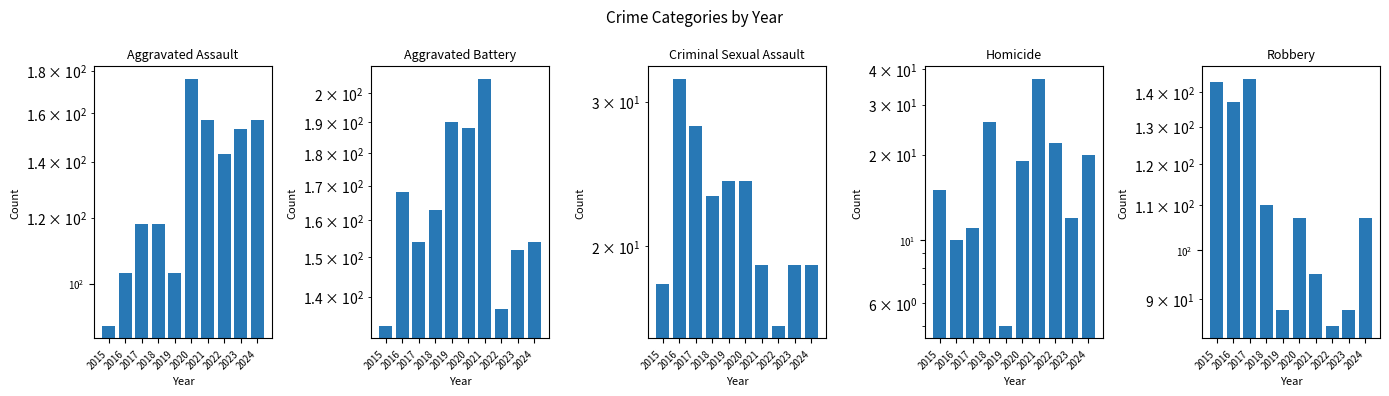

What is the difference between the Robbery values at 2023 and 2016?

49